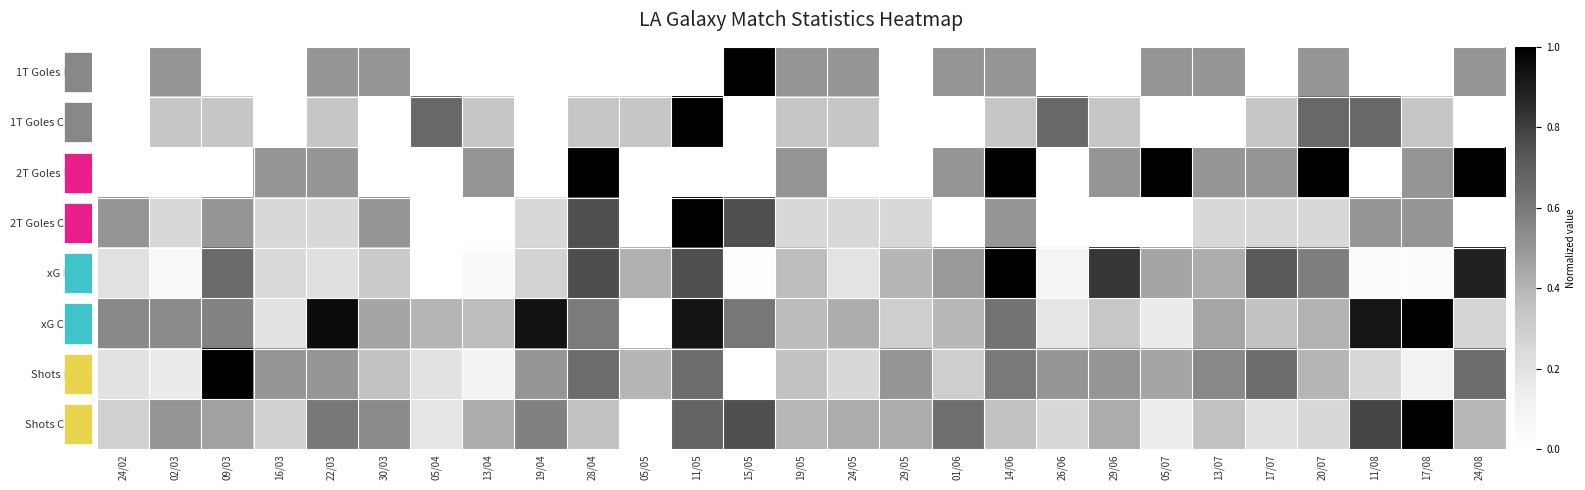

Reading left to right, extract all data points from this chart.

1T Goles Favor: 24/02=0.0	02/03=0.5	09/03=0.0	16/03=0.0	22/03=0.5	30/03=0.5	05/04=0.0	13/04=0.0	19/04=0.0	28/04=0.0	05/05=0.0	11/05=0.0	15/05=1.0	19/05=0.5	24/05=0.5	29/05=0.0	01/06=0.5	14/06=0.5	26/06=0.0	29/06=0.0	05/07=0.5	13/07=0.5	17/07=0.0	20/07=0.5	11/08=0.0	17/08=0.0	24/08=0.5
1T Goles Contra: 24/02=0.0	02/03=0.3	09/03=0.3	16/03=0.0	22/03=0.3	30/03=0.0	05/04=0.7	13/04=0.3	19/04=0.0	28/04=0.3	05/05=0.3	11/05=1.0	15/05=0.0	19/05=0.3	24/05=0.3	29/05=0.0	01/06=0.0	14/06=0.3	26/06=0.7	29/06=0.3	05/07=0.0	13/07=0.0	17/07=0.3	20/07=0.7	11/08=0.7	17/08=0.3	24/08=0.0
2T Goles Favor: 24/02=0.0	02/03=0.0	09/03=0.0	16/03=0.5	22/03=0.5	30/03=0.0	05/04=0.0	13/04=0.5	19/04=0.0	28/04=1.0	05/05=0.0	11/05=0.0	15/05=0.0	19/05=0.5	24/05=0.0	29/05=0.0	01/06=0.5	14/06=1.0	26/06=0.0	29/06=0.5	05/07=1.0	13/07=0.5	17/07=0.5	20/07=1.0	11/08=0.0	17/08=0.5	24/08=1.0
2T Goles Contra: 24/02=0.5	02/03=0.2	09/03=0.5	16/03=0.2	22/03=0.2	30/03=0.5	05/04=0.0	13/04=0.0	19/04=0.2	28/04=0.8	05/05=0.0	11/05=1.0	15/05=0.8	19/05=0.2	24/05=0.2	29/05=0.2	01/06=0.0	14/06=0.5	26/06=0.0	29/06=0.0	05/07=0.0	13/07=0.2	17/07=0.2	20/07=0.2	11/08=0.5	17/08=0.5	24/08=0.0
xG Favor: 24/02=0.2	02/03=0.0	09/03=0.7	16/03=0.2	22/03=0.2	30/03=0.3	05/04=0.0	13/04=0.0	19/04=0.3	28/04=0.8	05/05=0.4	11/05=0.8	15/05=0.0	19/05=0.4	24/05=0.2	29/05=0.4	01/06=0.5	14/06=1.0	26/06=0.1	29/06=0.8	05/07=0.4	13/07=0.4	17/07=0.7	20/07=0.6	11/08=0.0	17/08=0.0	24/08=0.9
xG Contra: 24/02=0.5	02/03=0.5	09/03=0.6	16/03=0.2	22/03=1.0	30/03=0.5	05/04=0.4	13/04=0.4	19/04=0.9	28/04=0.6	05/05=0.0	11/05=0.9	15/05=0.6	19/05=0.4	24/05=0.4	29/05=0.3	01/06=0.4	14/06=0.6	26/06=0.2	29/06=0.3	05/07=0.1	13/07=0.4	17/07=0.3	20/07=0.4	11/08=0.9	17/08=1.0	24/08=0.3
Shots Favor: 24/02=0.2	02/03=0.1	09/03=1.0	16/03=0.5	22/03=0.5	30/03=0.3	05/04=0.2	13/04=0.1	19/04=0.5	28/04=0.7	05/05=0.4	11/05=0.7	15/05=0.0	19/05=0.3	24/05=0.2	29/05=0.5	01/06=0.3	14/06=0.6	26/06=0.5	29/06=0.5	05/07=0.5	13/07=0.6	17/07=0.7	20/07=0.4	11/08=0.2	17/08=0.1	24/08=0.7
Shots Contra: 24/02=0.3	02/03=0.5	09/03=0.5	16/03=0.3	22/03=0.6	30/03=0.5	05/04=0.2	13/04=0.4	19/04=0.6	28/04=0.4	05/05=0.0	11/05=0.7	15/05=0.8	19/05=0.4	24/05=0.4	29/05=0.4	01/06=0.6	14/06=0.4	26/06=0.2	29/06=0.4	05/07=0.1	13/07=0.4	17/07=0.2	20/07=0.2	11/08=0.8	17/08=1.0	24/08=0.4